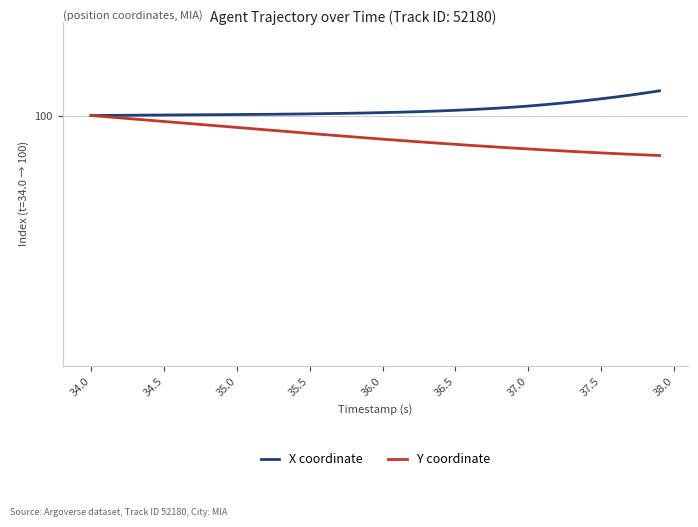

True or false: X coordinate and Y coordinate cross at least once.

False